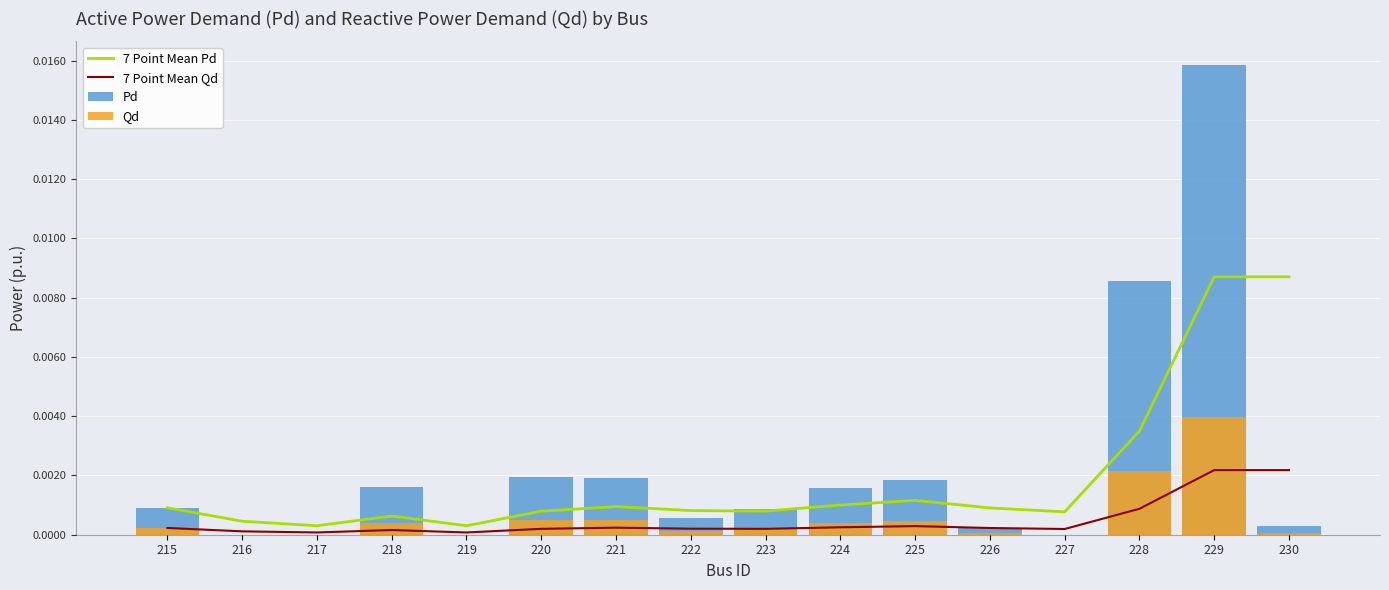

Rank the categories by 7 Point Mean Qd value from lowest to highest.

217, 219, 216, 218, 227, 223, 220, 222, 226, 215, 221, 224, 225, 228, 229, 230